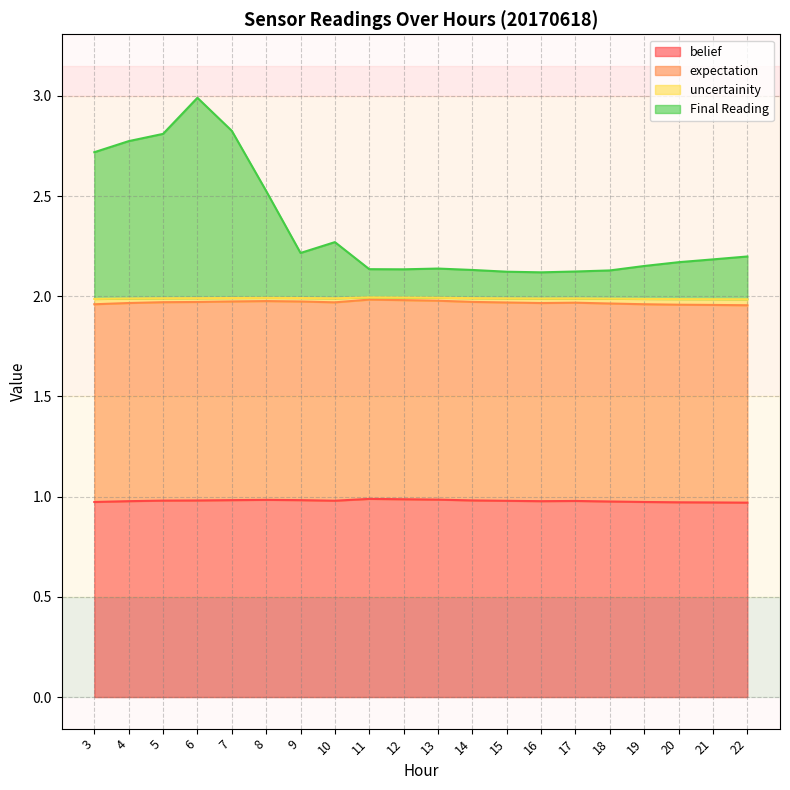

What is the value of the uncertainity point at the 14th from the left?

2.0